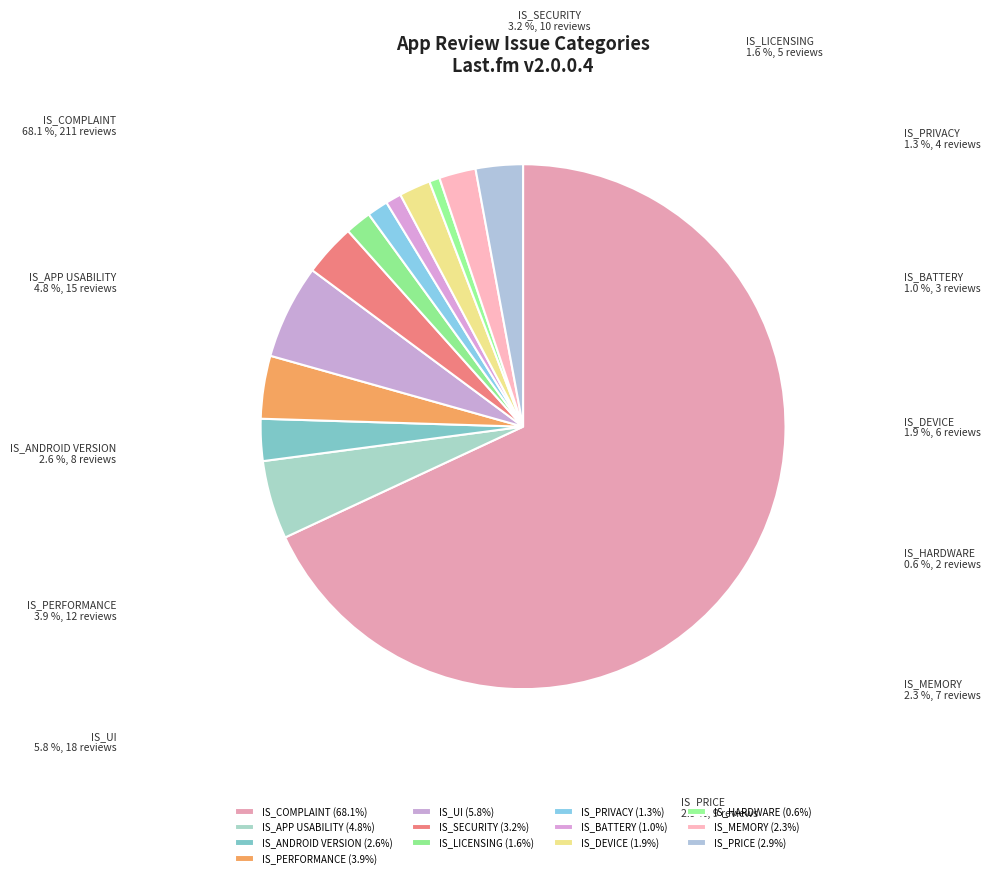

Between IS_UI and IS_HARDWARE, which is larger?

IS_UI